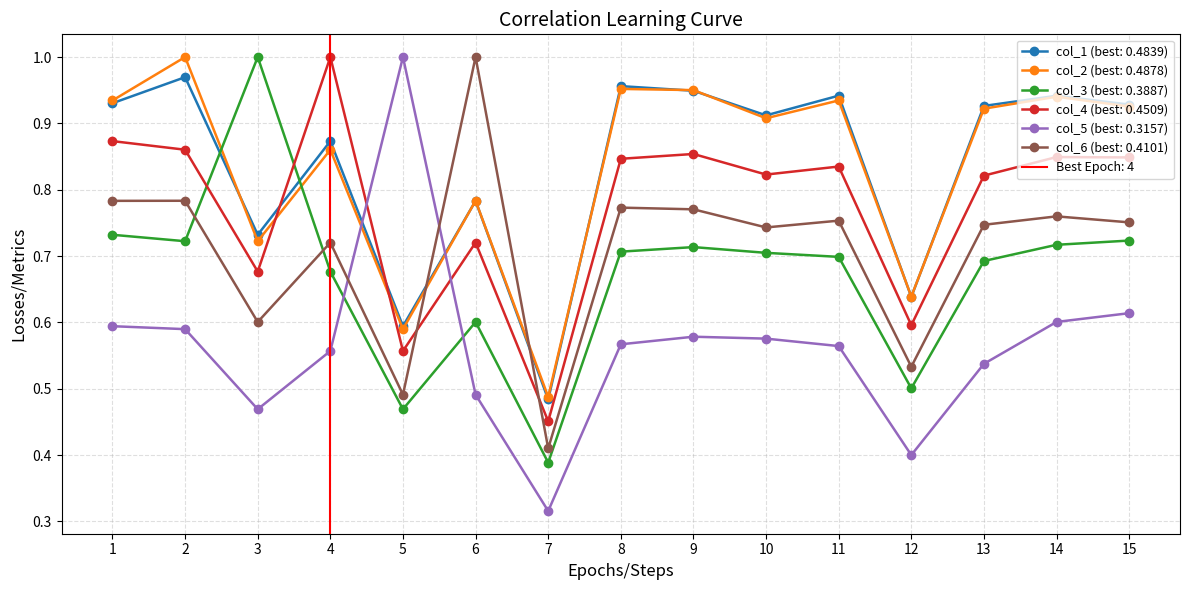

At how many categories does at least one series exceed 0?

15